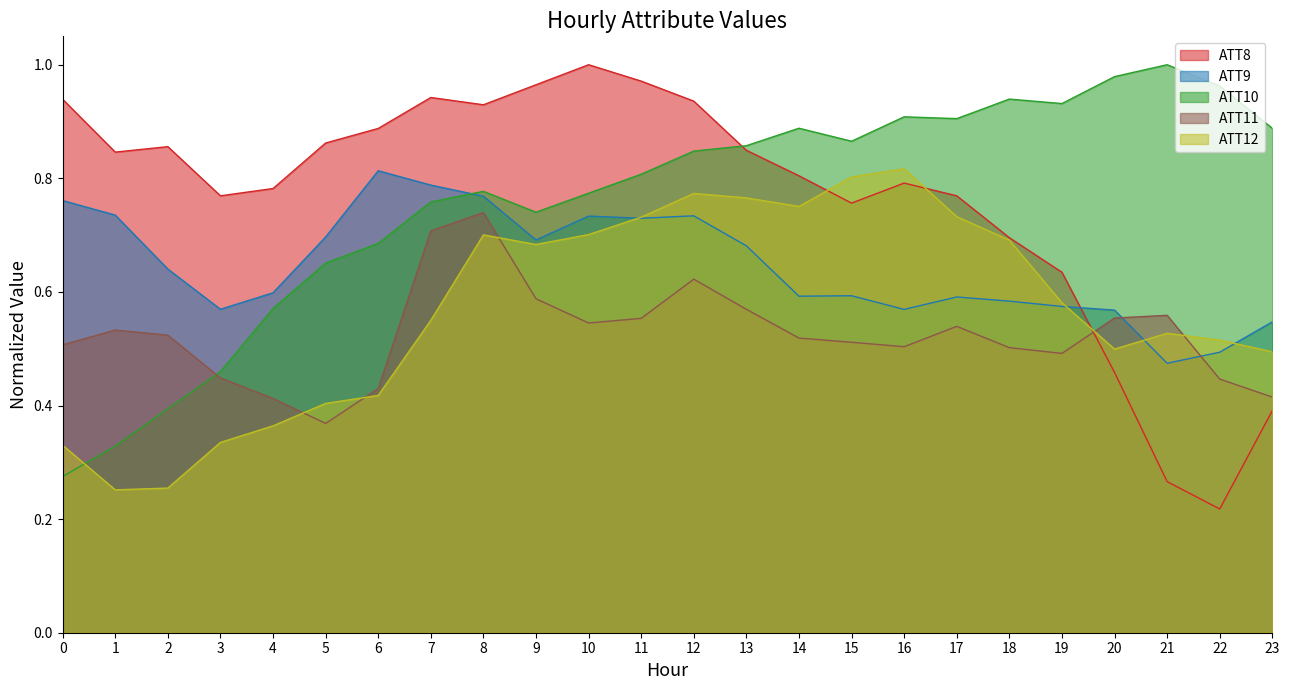

Reading right to left, list all the values displayed in this chart.

ATT8: 0.4	0.2	0.3	0.5	0.6	0.7	0.8	0.8	0.8	0.8	0.8	0.9	1.0	1.0	1.0	0.9	0.9	0.9	0.9	0.8	0.8	0.9	0.8	0.9
ATT9: 0.5	0.5	0.5	0.6	0.6	0.6	0.6	0.6	0.6	0.6	0.7	0.7	0.7	0.7	0.7	0.8	0.8	0.8	0.7	0.6	0.6	0.6	0.7	0.8
ATT10: 0.9	1.0	1.0	1.0	0.9	0.9	0.9	0.9	0.9	0.9	0.9	0.8	0.8	0.8	0.7	0.8	0.8	0.7	0.7	0.6	0.5	0.4	0.3	0.3
ATT11: 0.4	0.4	0.6	0.6	0.5	0.5	0.5	0.5	0.5	0.5	0.6	0.6	0.6	0.5	0.6	0.7	0.7	0.4	0.4	0.4	0.4	0.5	0.5	0.5
ATT12: 0.5	0.5	0.5	0.5	0.6	0.7	0.7	0.8	0.8	0.8	0.8	0.8	0.7	0.7	0.7	0.7	0.6	0.4	0.4	0.4	0.3	0.3	0.3	0.3